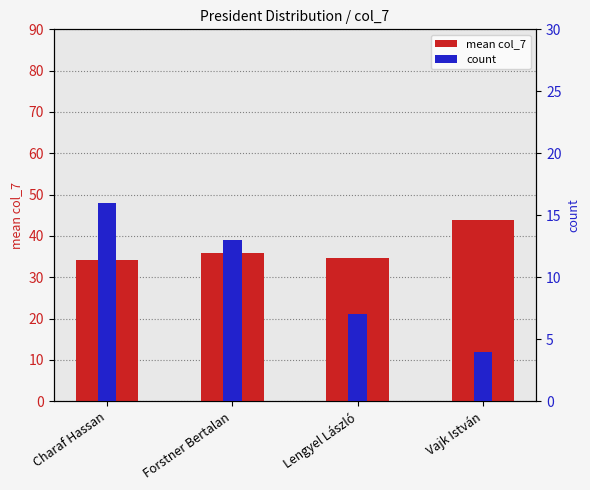

What is the maximum value shown in the chart?

43.8